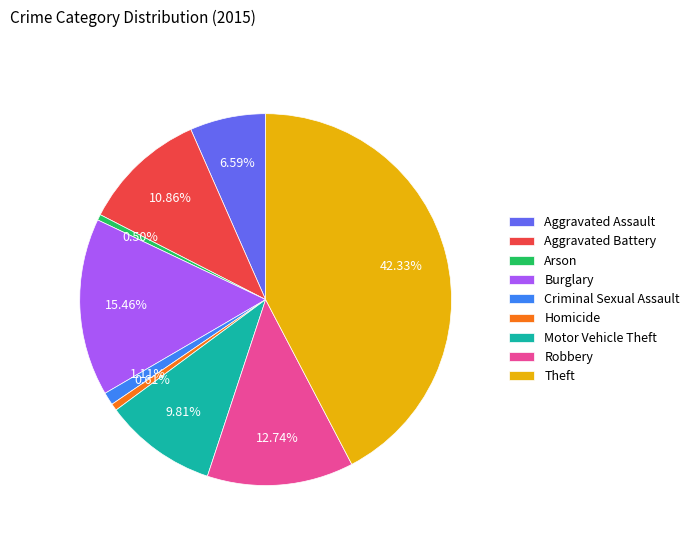

Does Motor Vehicle Theft account for over 50% of the chart?

No